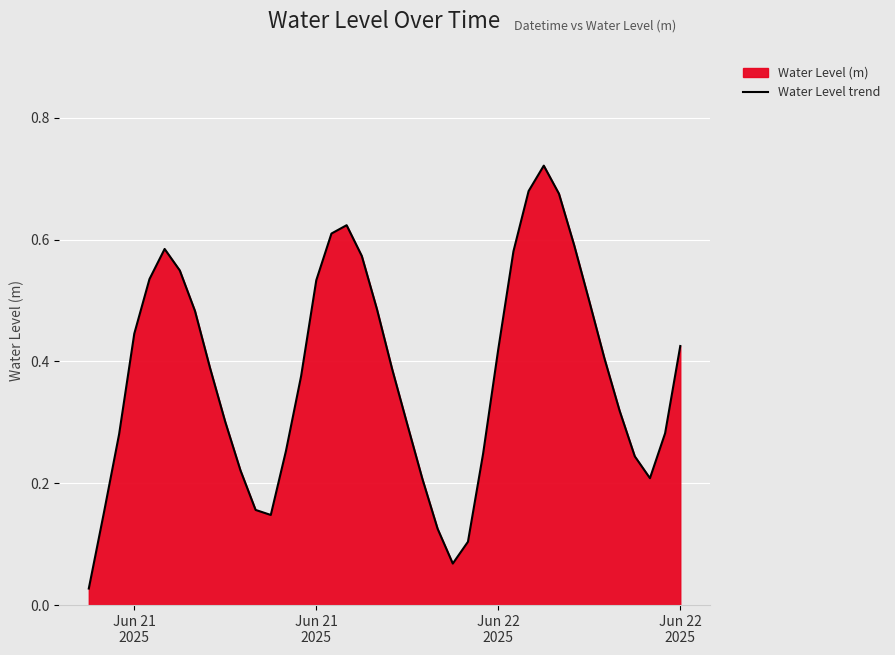

The value at 5 is 1.0. True or false?

False